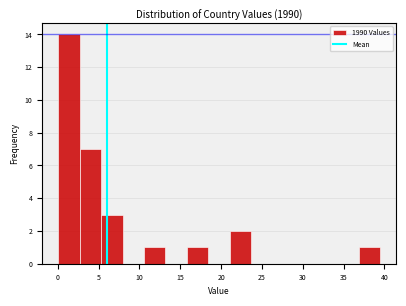

Reading left to right, transcribe this chart: for each bar, give the range it covers on the x-axis and its height. Neither the bar edges nor the heights are printed on the chart, so give them approximately, as read against the axes.

0.0 to 2.5: 14
2.5 to 5.5: 7
5.5 to 8.0: 3
8.0 to 10.5: 0
10.5 to 13.0: 1
13.0 to 16.0: 0
16.0 to 18.5: 1
18.5 to 21.0: 0
21.0 to 23.5: 2
23.5 to 26.5: 0
26.5 to 29.0: 0
29.0 to 31.5: 0
31.5 to 34.0: 0
34.0 to 37.0: 0
37.0 to 39.5: 1